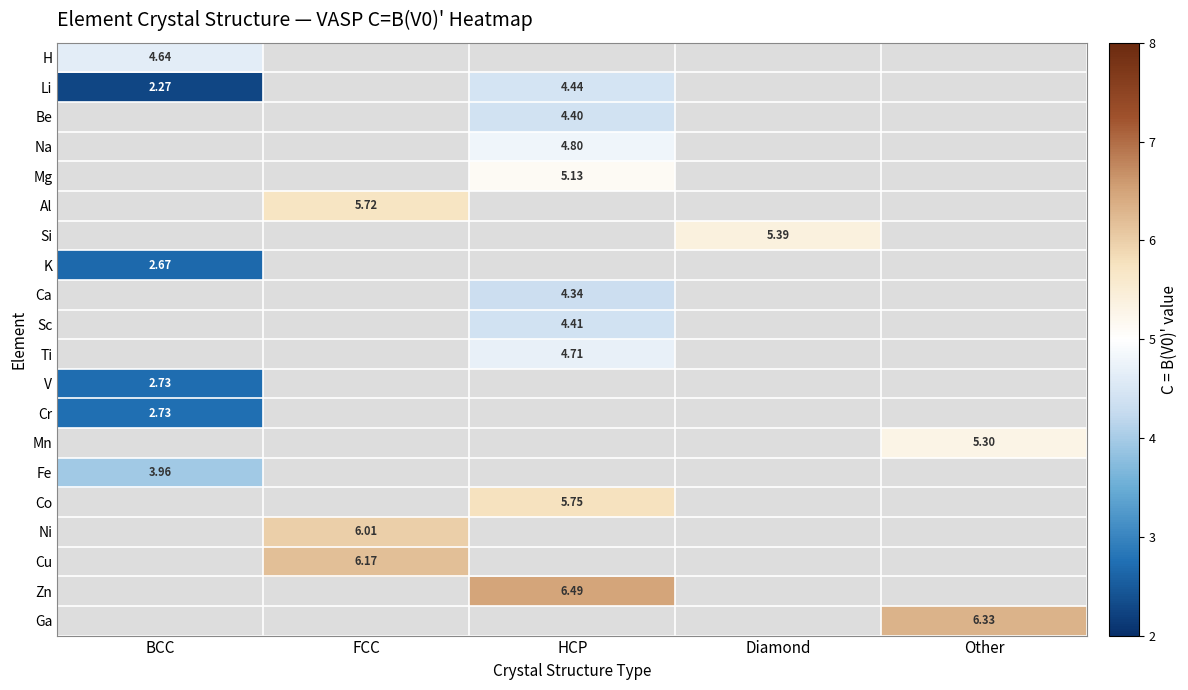

Between Other and FCC, which is larger?

FCC